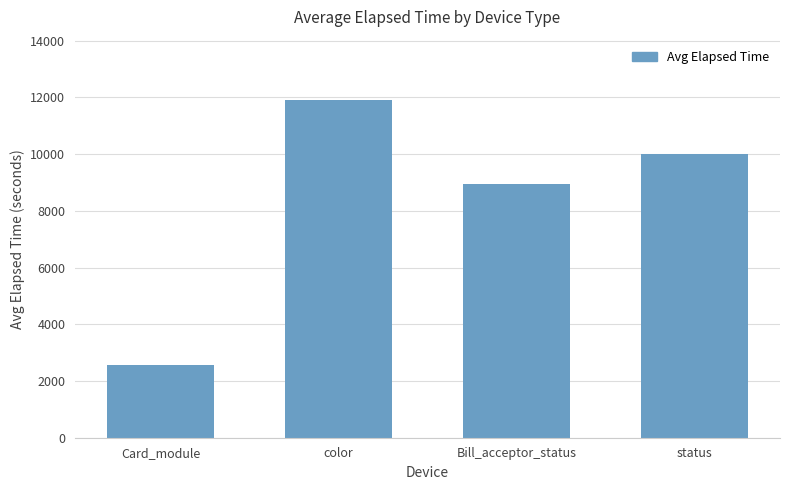

How many data points does each series have?

4